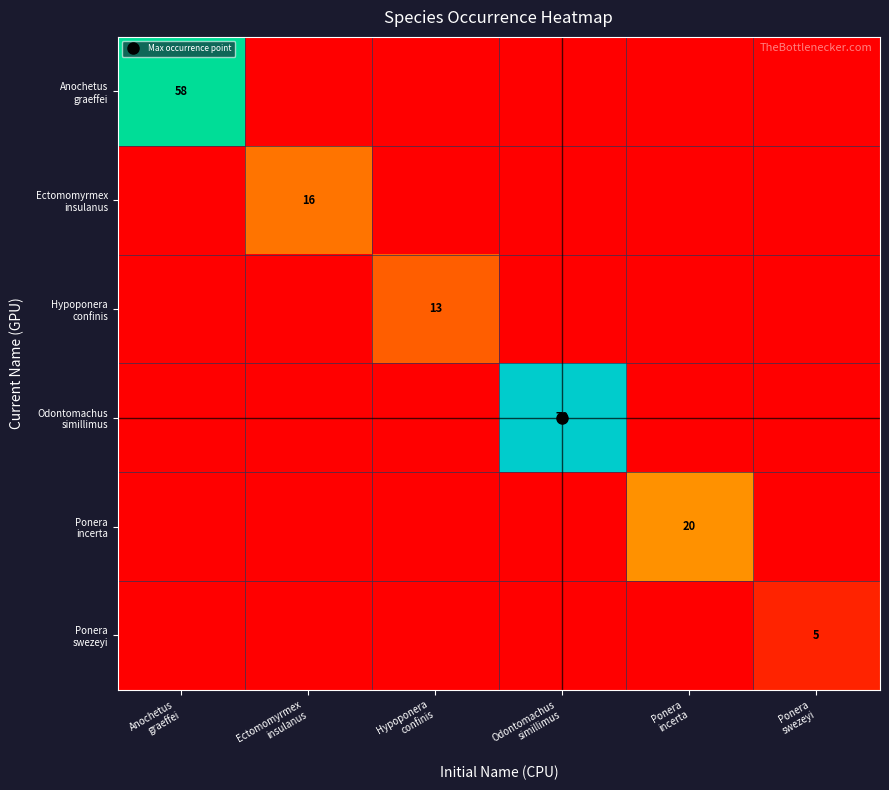

What is the average value of the Ponera swezeyi series?

1